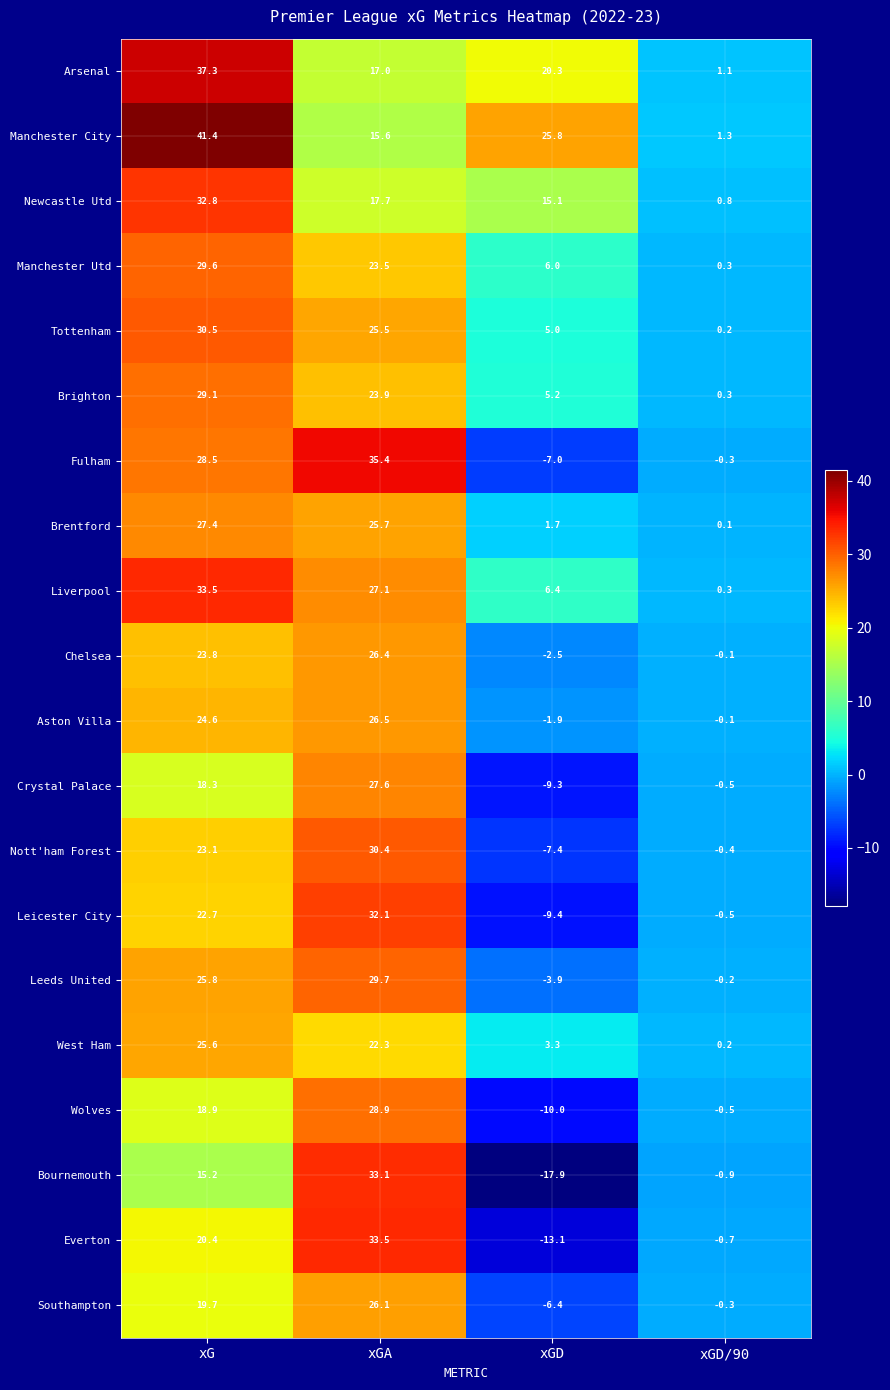

What is the difference between the maximum and minimum values in the Manchester Utd series?

29.3